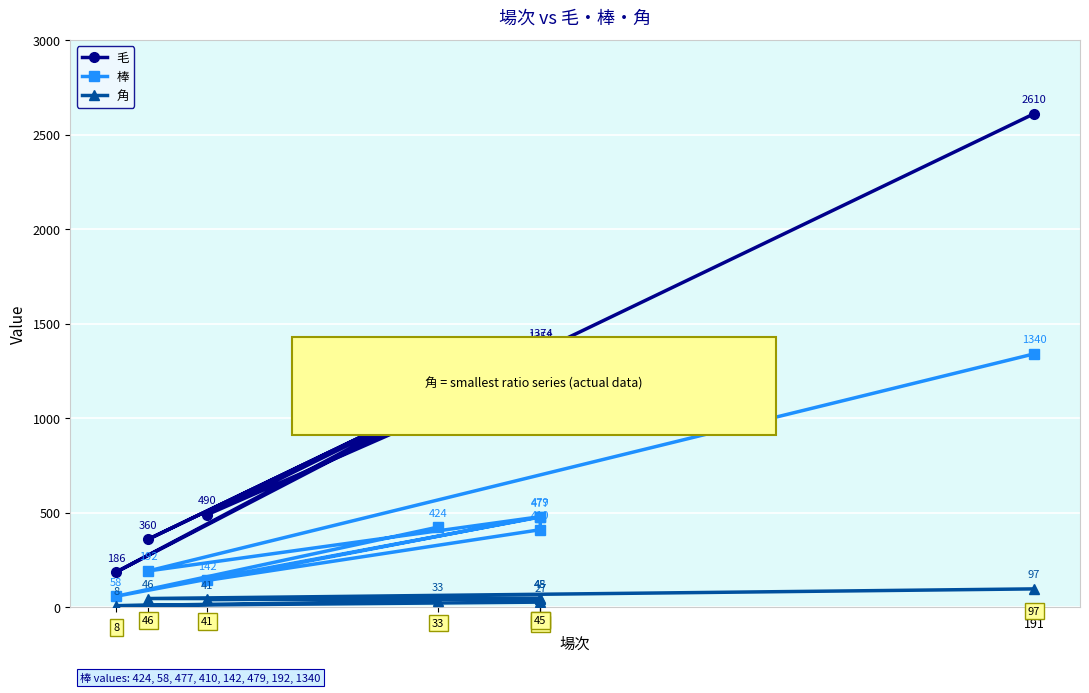

In 棒, how many points are lower than both neighbors (excluding endpoints)?

3